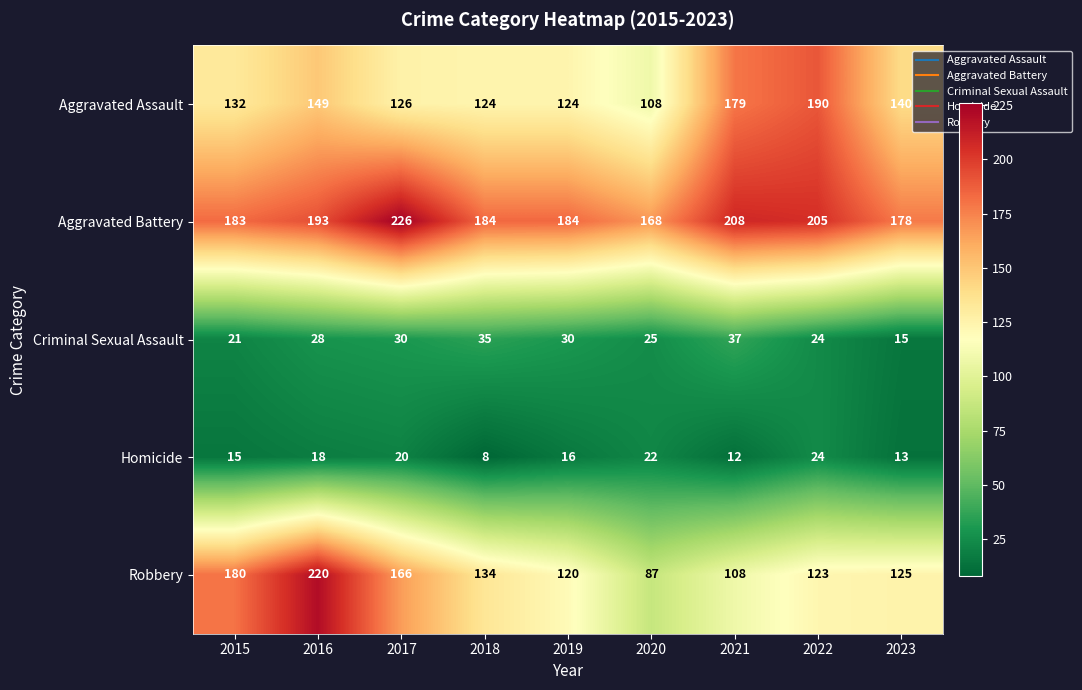

How many data points does each series have?

9